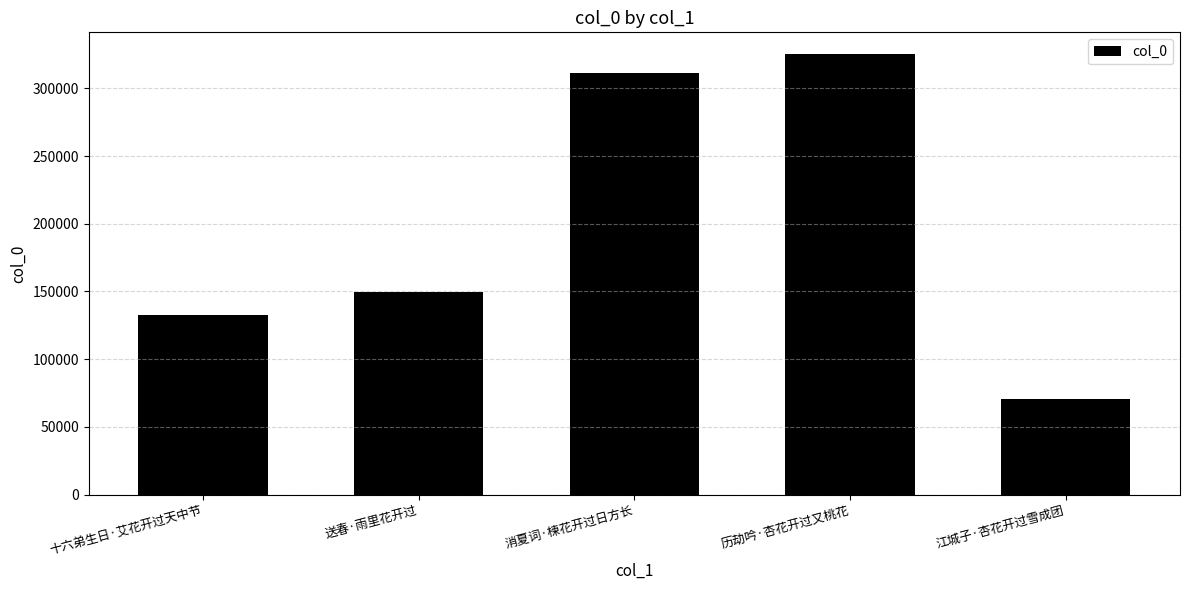

What is the value of the 3rd bar from the left?

311184